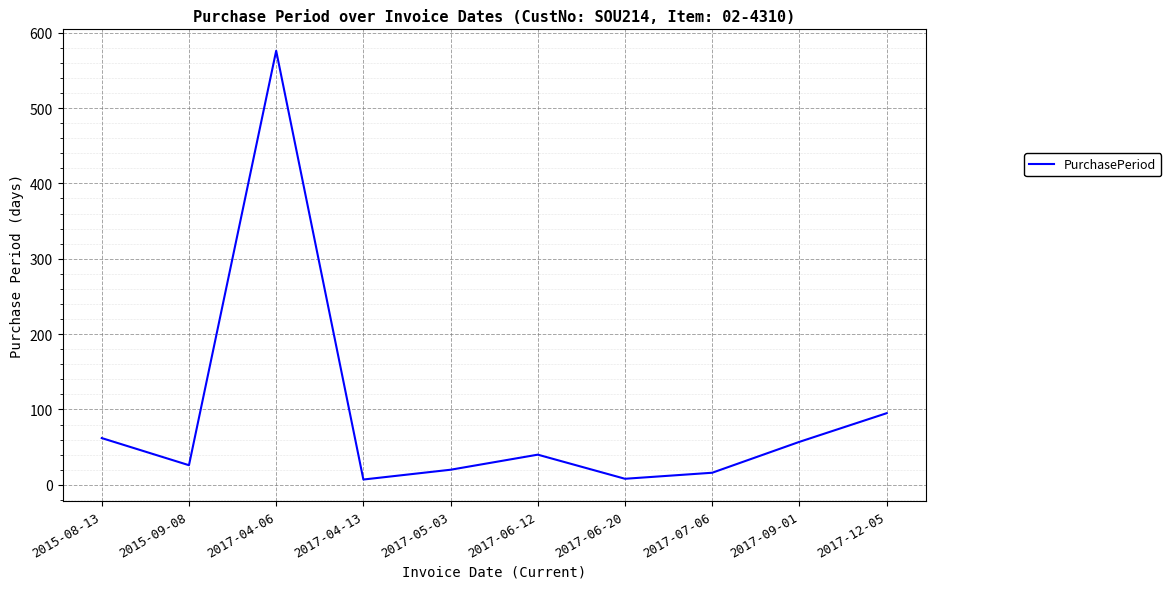

What is the sum of all values?

907